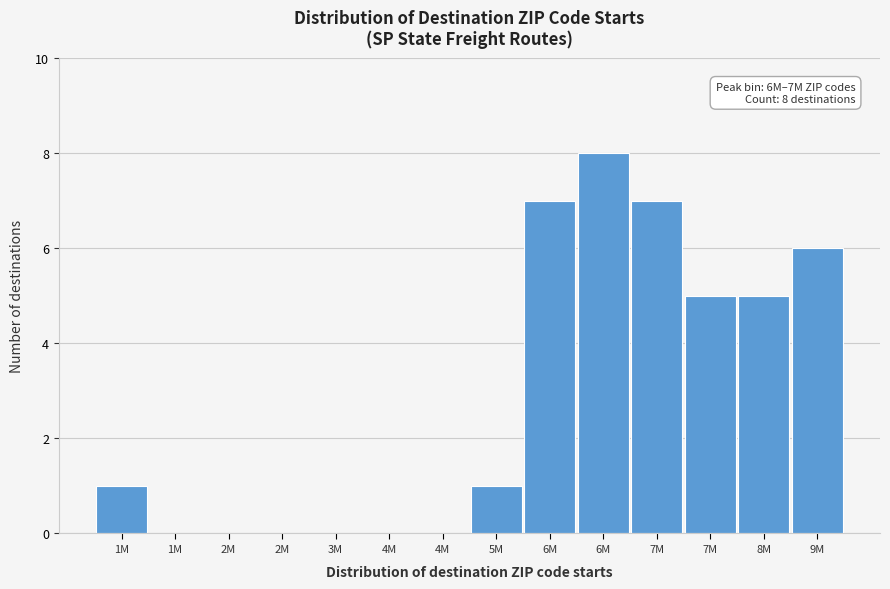

How many data points does each series have?

14